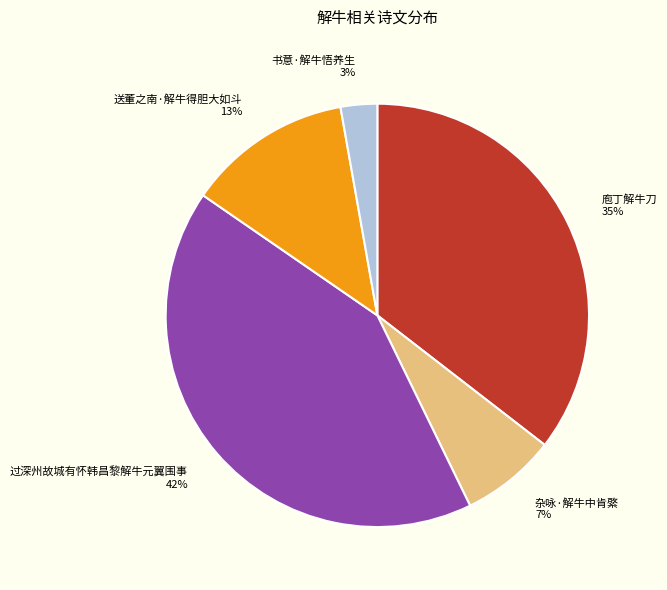

To the nearest percent, what is the average slice percentage?

20%